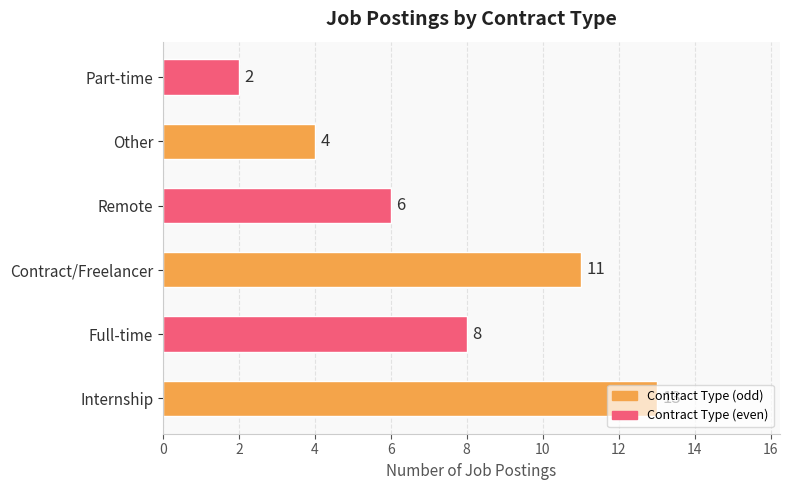

Rank the categories by value from highest to lowest.

Internship, Contract/Freelancer, Full-time, Remote, Other, Part-time